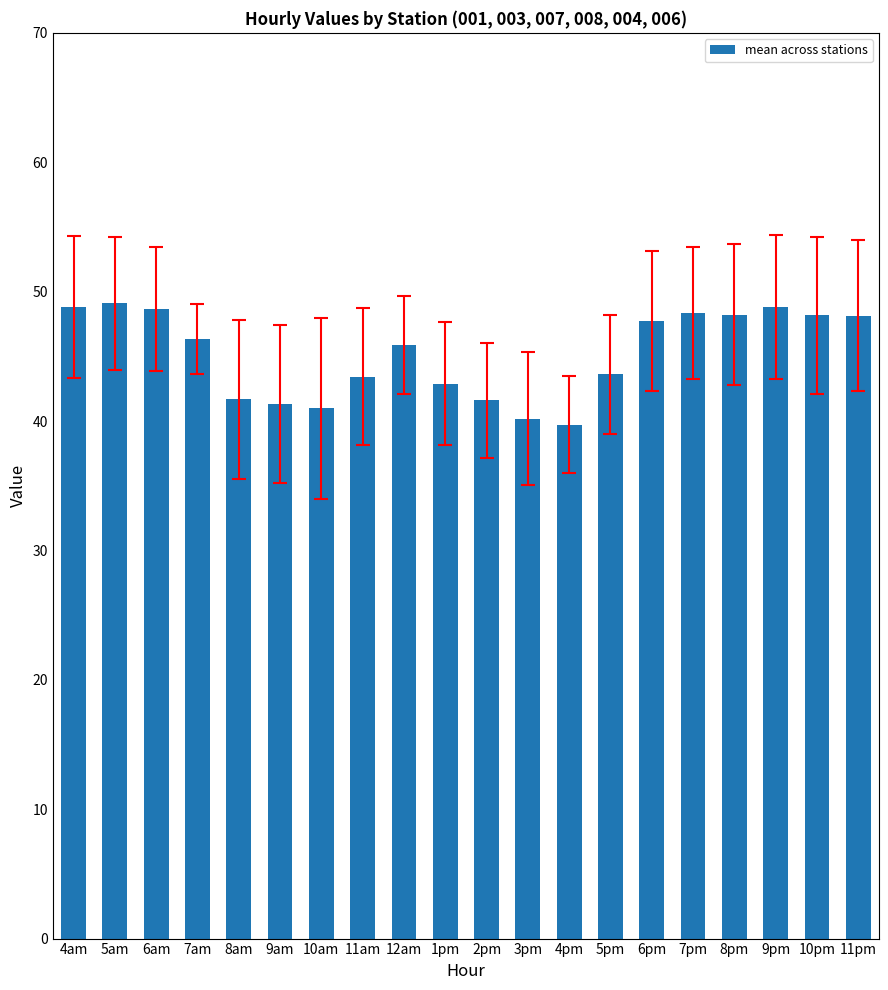

What is the difference between the maximum and second lowest values?

8.9